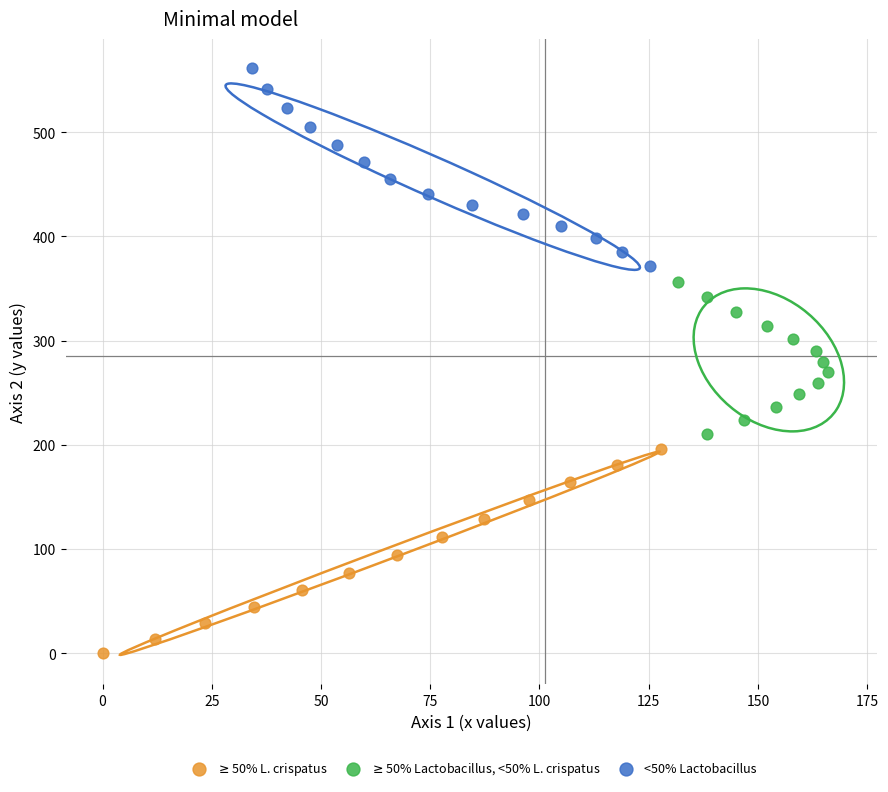

Which series reaches the maximum Y coordinate?

<50% Lactobacillus